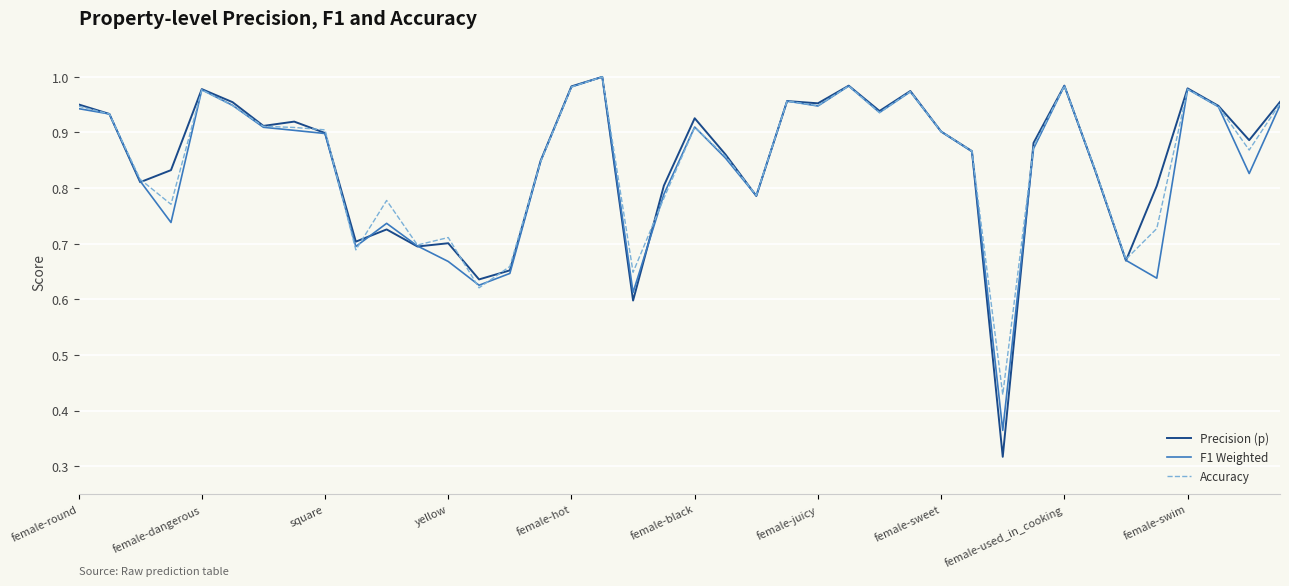

Which series has the widest spread of values?

Precision (p)